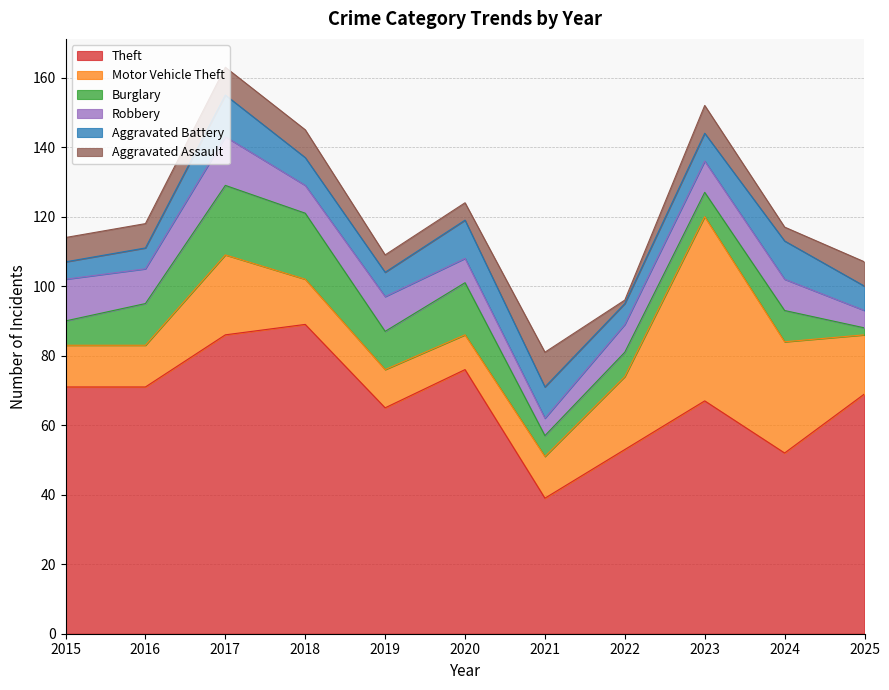

Where is Aggravated Battery nearest to the value 8?

2018